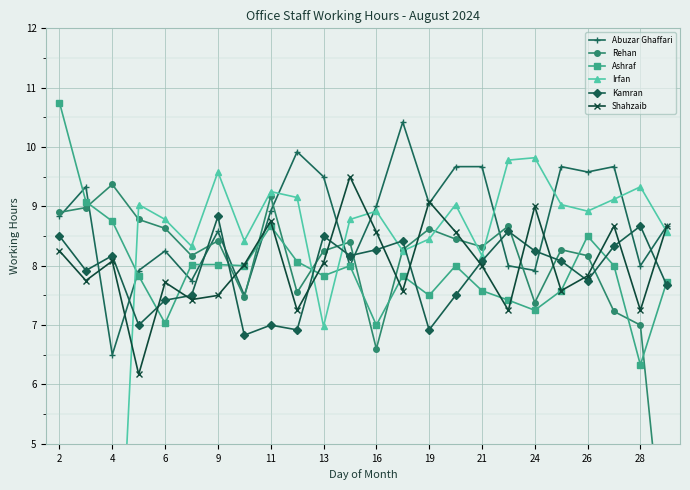

True or false: Irfan has more than 0 interior local peaks.

True